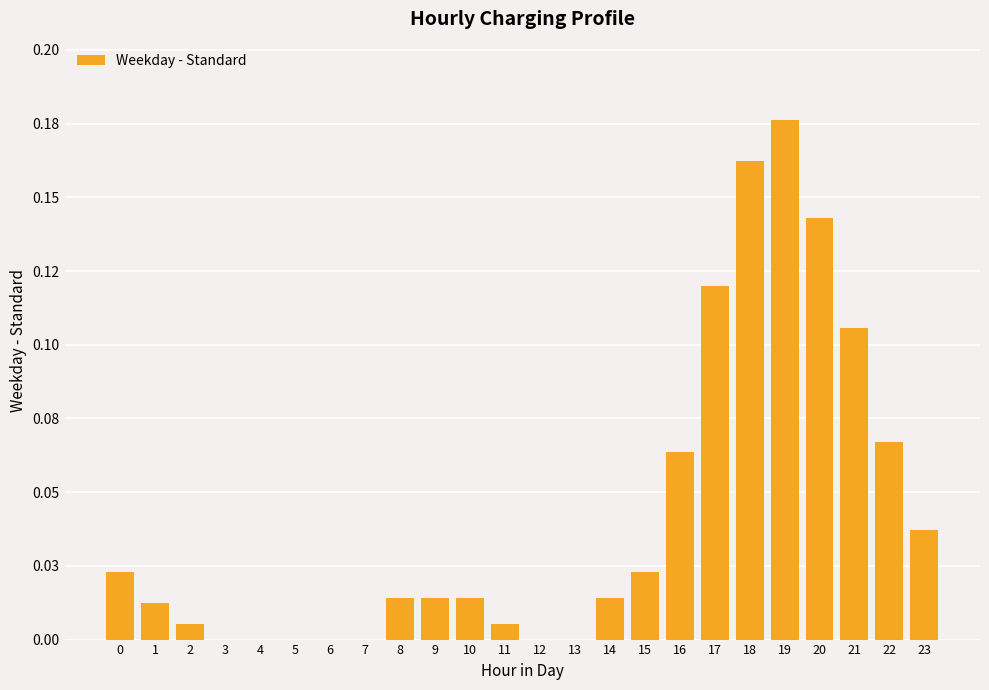

Which category has the highest value across all series?

19